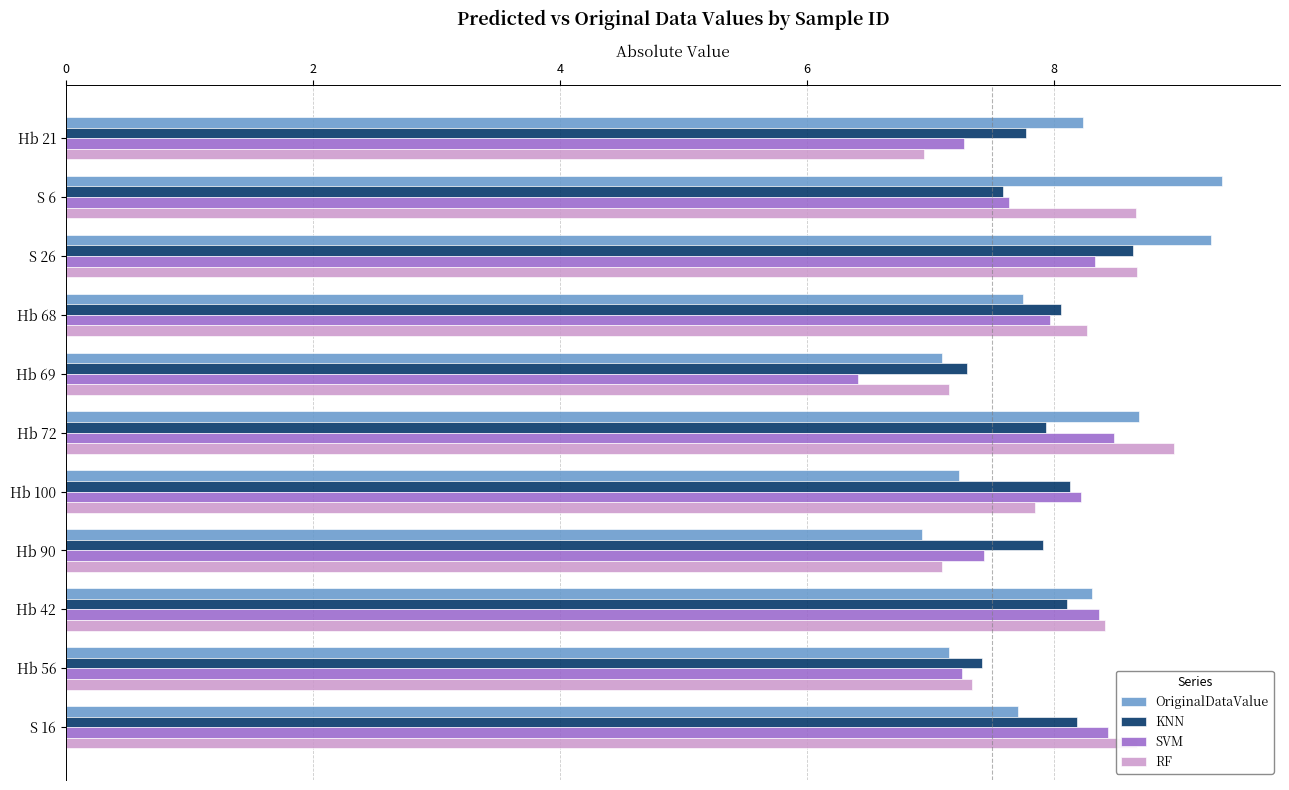

Which series has the largest range (max minus min)?

OriginalDataValue